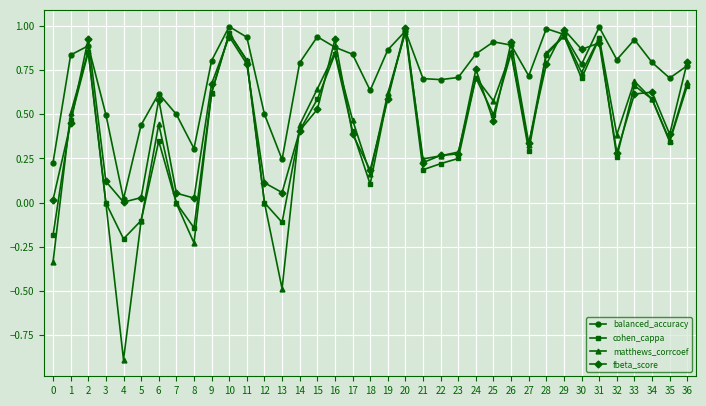

True or false: cohen_cappa has a value of -0.7 at 12.

False